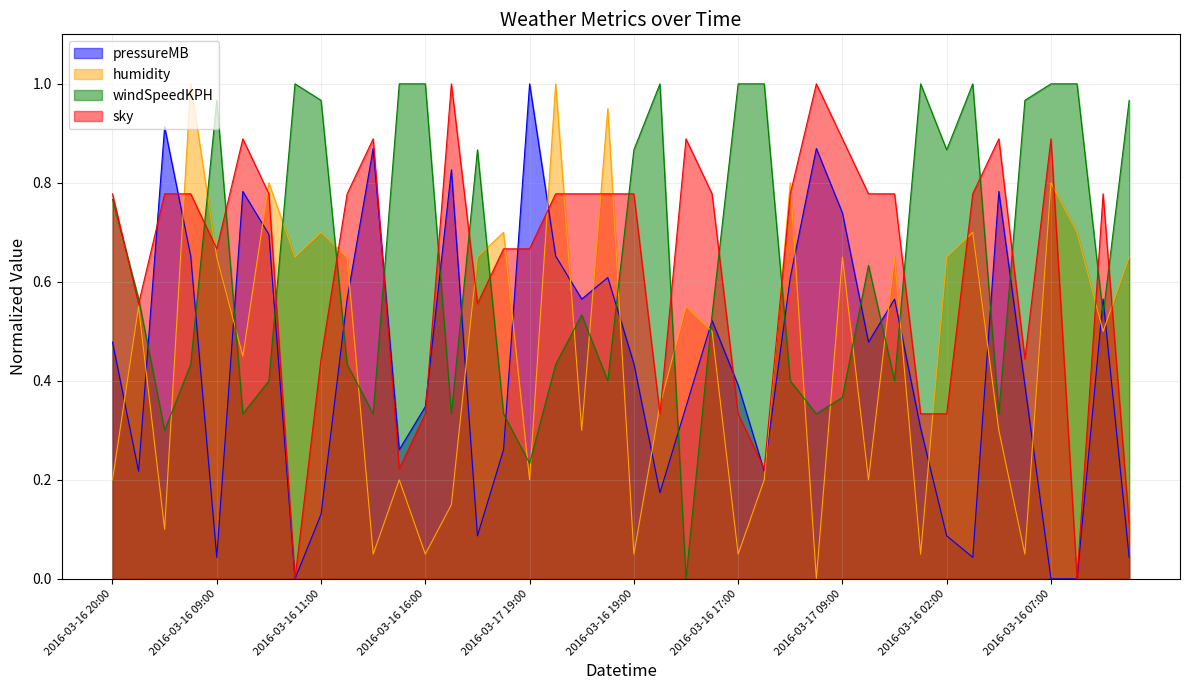

What is the label of the 8th point from the right?

2016-03-16 02:00